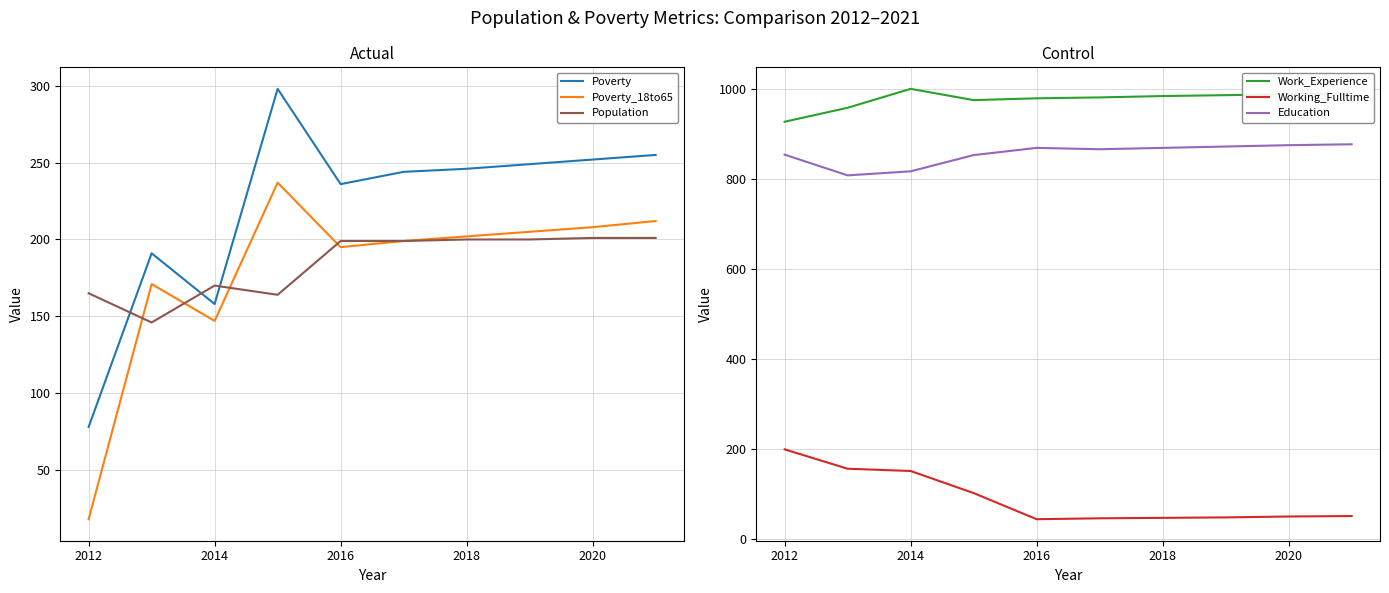

True or false: Poverty_18to65 and Poverty cross at least once.

False